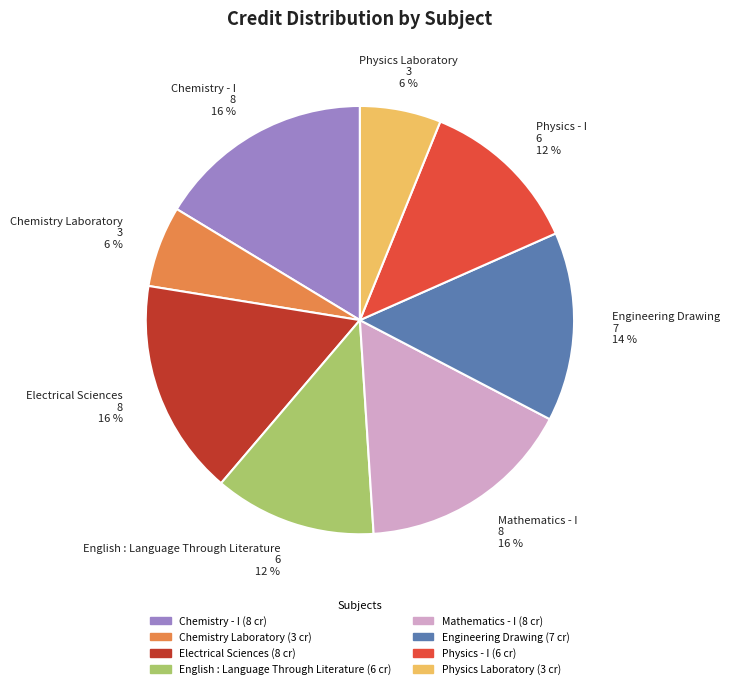

Is there a majority slice in this chart?

No